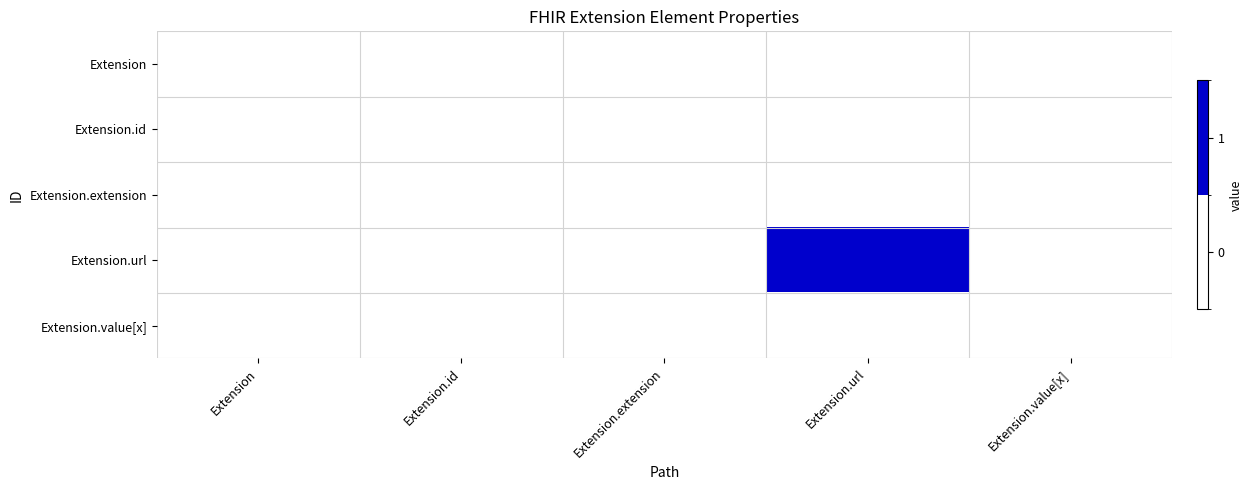

What is the maximum value shown in the chart?

1